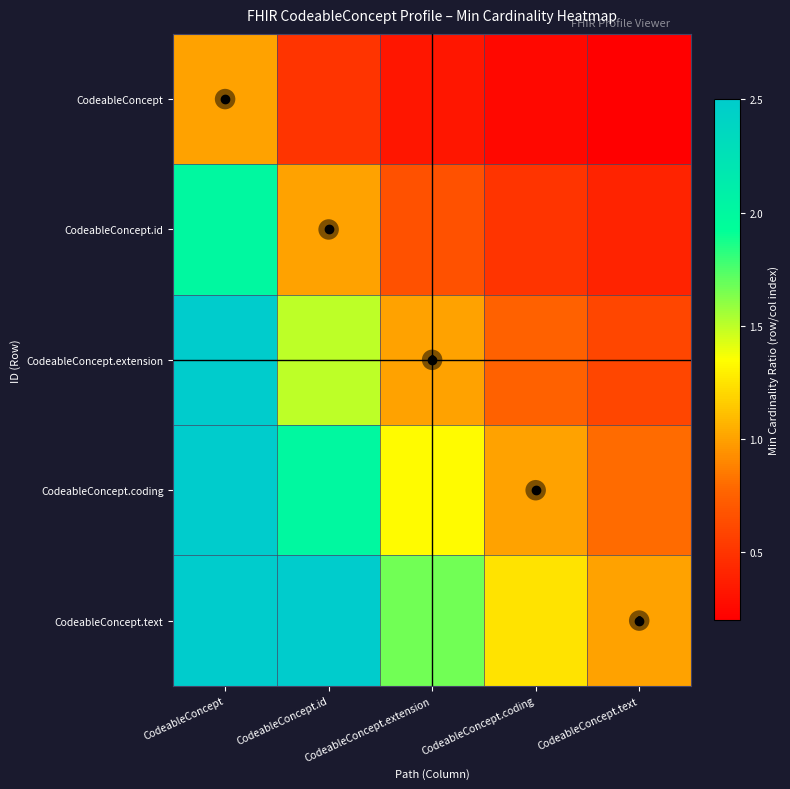

What is the average value of the CodeableConcept series?

0.5